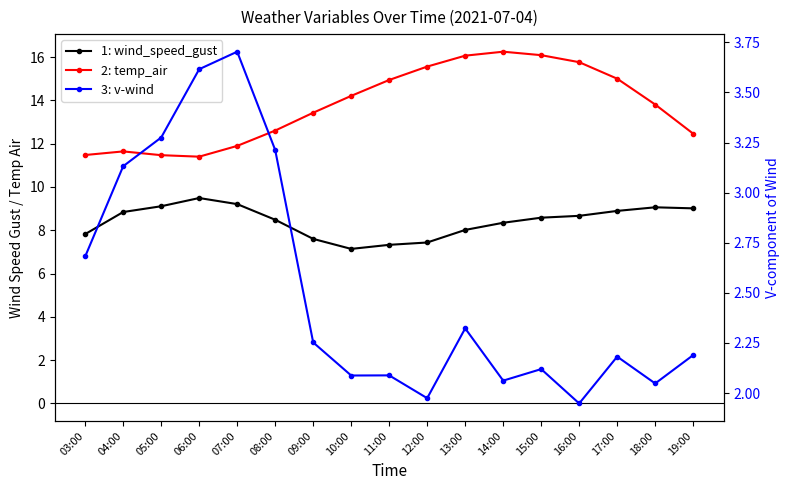

What is the average value of the 3: v-wind series?

2.5